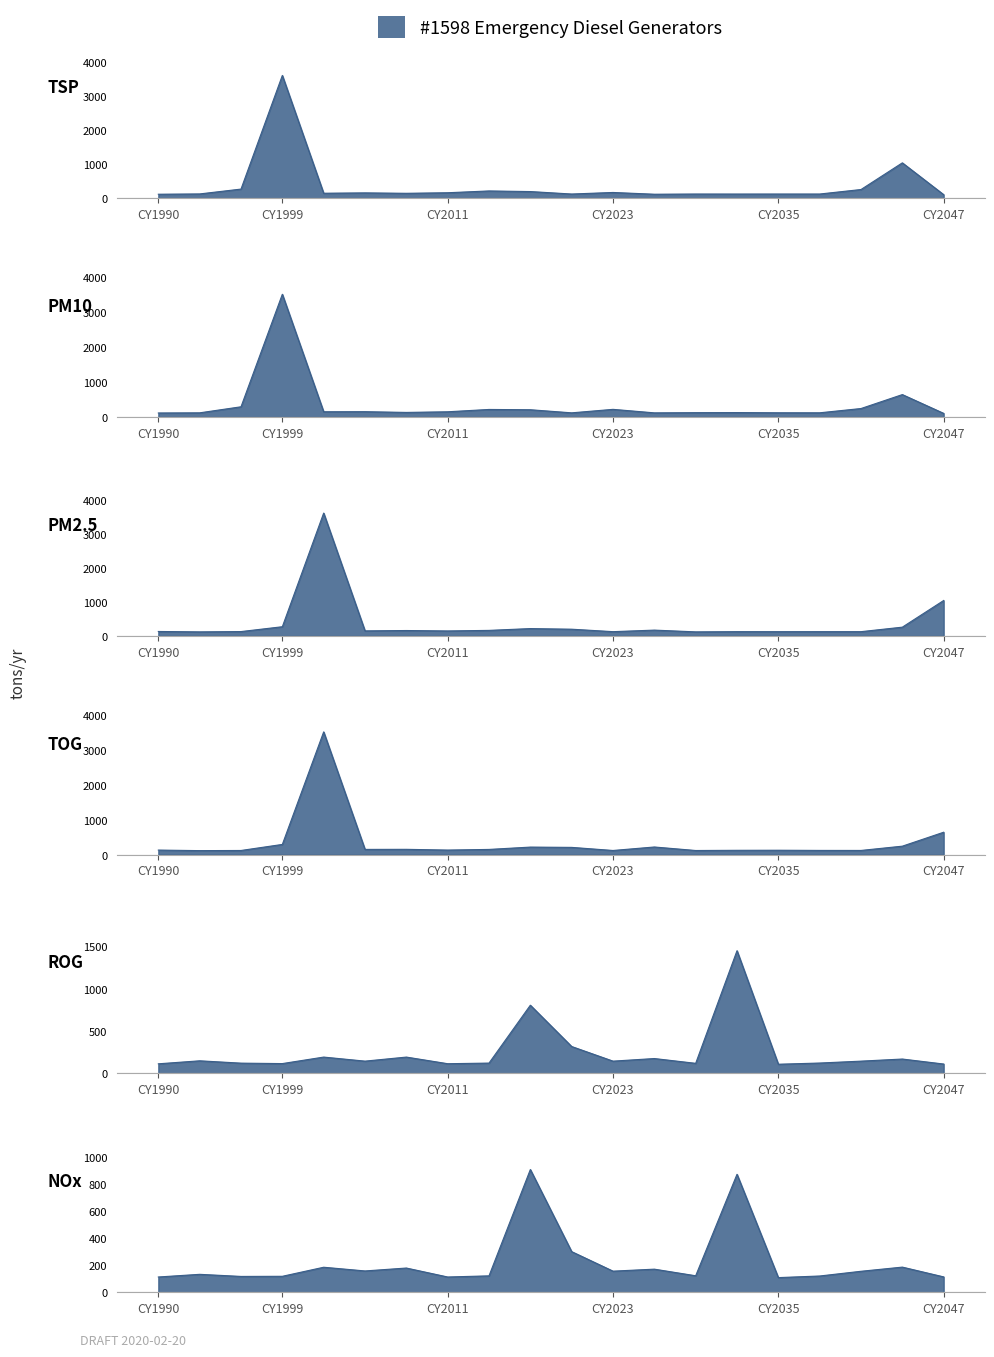

Reading right to left, list all the values displayed in this chart.

col_1: 103.4	1038.8	254.6	122.2	122.2	121.6	122.2	116.2	167.8	122.2	194.5	212.8	159.8	143.3	155.8	145.3	3608.7	267.3	124.9	116.2
col_2: 103.9	642.2	242.8	120.3	121.1	126.2	124.1	118.6	219.0	119.4	207.9	216.2	149.5	131.2	152.2	150.1	3517.3	292.7	119.4	115.2
col_3: 1038.8	254.6	122.2	122.2	121.6	122.2	116.2	167.8	122.2	194.5	212.8	159.8	143.3	155.8	145.3	3608.7	267.3	124.9	116.2	127.7
col_4: 642.2	242.8	120.3	121.1	126.2	124.1	118.6	219.0	119.4	207.9	216.2	149.5	131.2	152.2	150.1	3517.3	292.7	119.4	115.2	130.7
col_5: 111.1	170.0	145.2	122.9	108.8	1447.1	119.4	175.9	145.3	317.6	804.6	122.2	115.0	193.1	145.3	193.1	116.5	121.6	149.2	113.8
col_6: 113.9	186.3	155.5	120.5	108.6	873.3	122.2	171.2	156.4	300.8	908.6	121.6	113.2	179.5	157.9	185.3	118.3	117.3	132.9	113.2